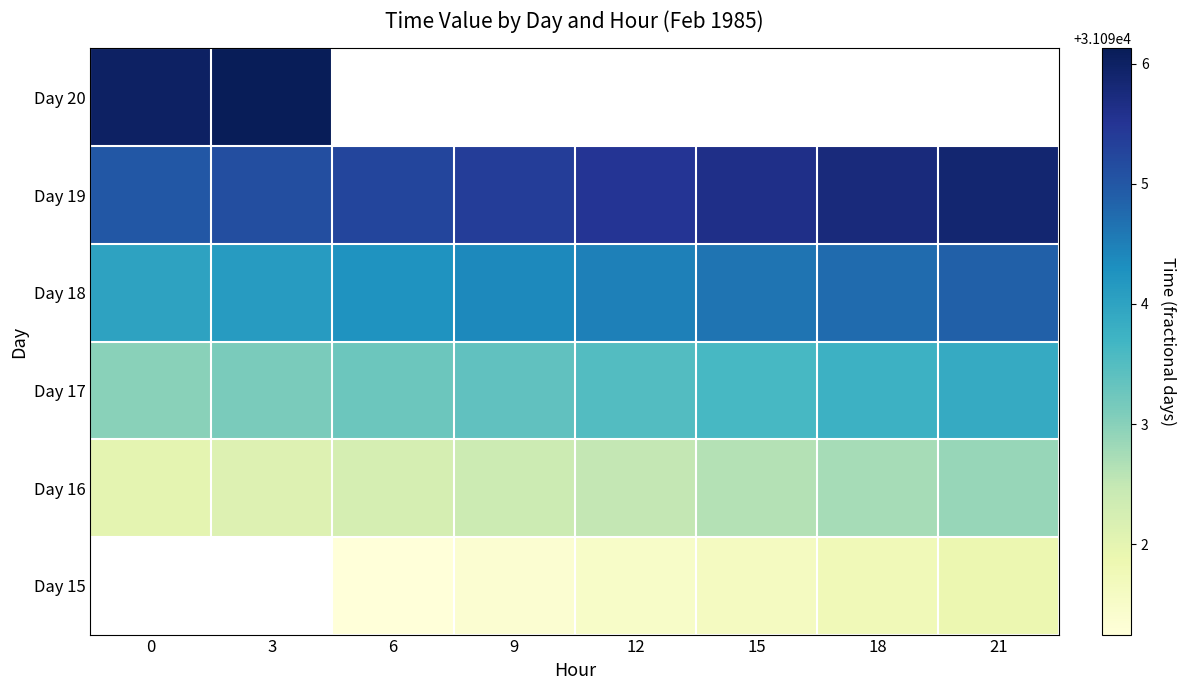

At which label does Day 19 reach its peak?

21